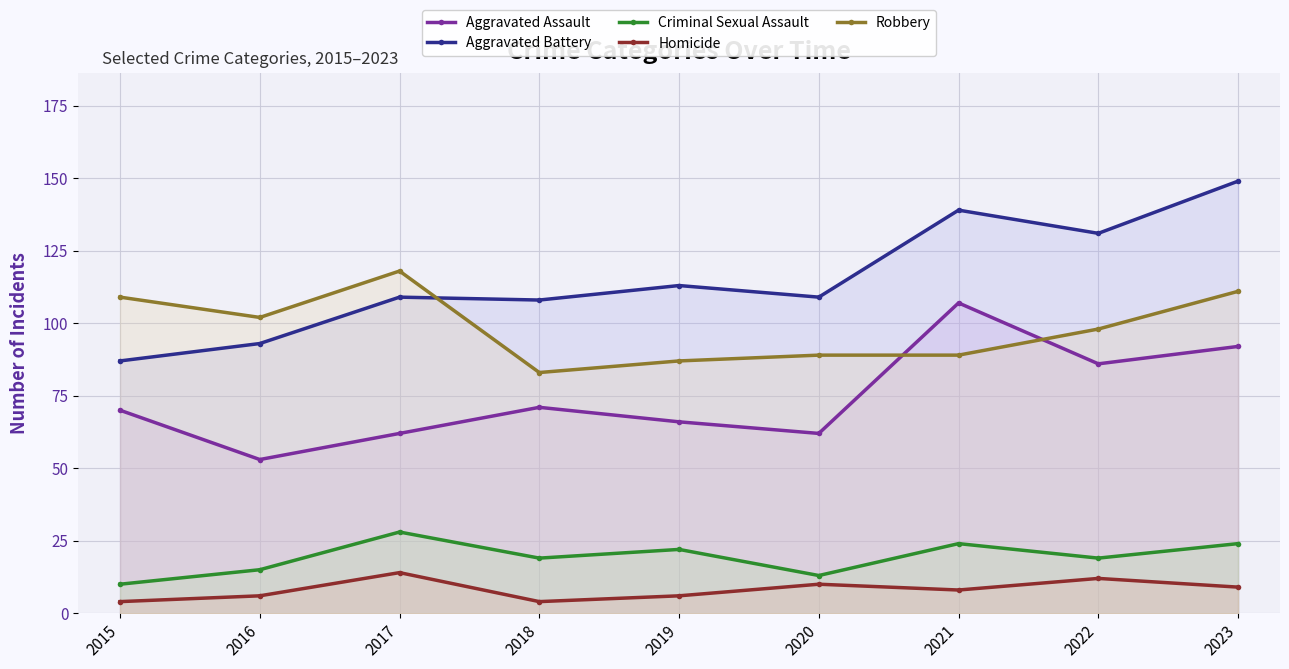

Reading right to left, extract all data points from this chart.

Aggravated Assault: 2023=92	2022=86	2021=107	2020=62	2019=66	2018=71	2017=62	2016=53	2015=70
Aggravated Battery: 2023=149	2022=131	2021=139	2020=109	2019=113	2018=108	2017=109	2016=93	2015=87
Criminal Sexual Assault: 2023=24	2022=19	2021=24	2020=13	2019=22	2018=19	2017=28	2016=15	2015=10
Homicide: 2023=9	2022=12	2021=8	2020=10	2019=6	2018=4	2017=14	2016=6	2015=4
Robbery: 2023=111	2022=98	2021=89	2020=89	2019=87	2018=83	2017=118	2016=102	2015=109